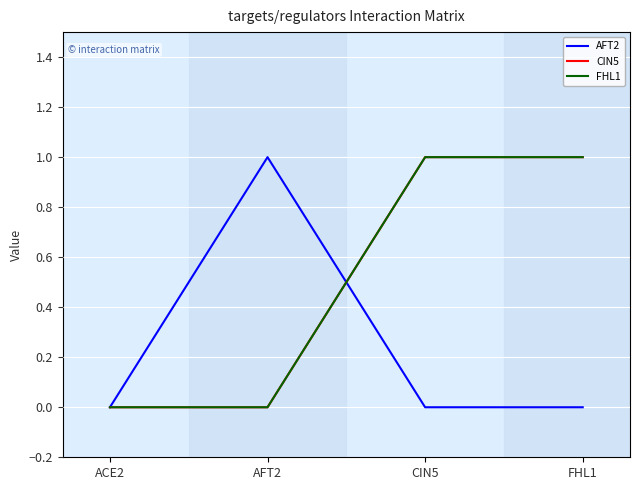

True or false: FHL1 has more than 2 points higher than both neighbors.

False